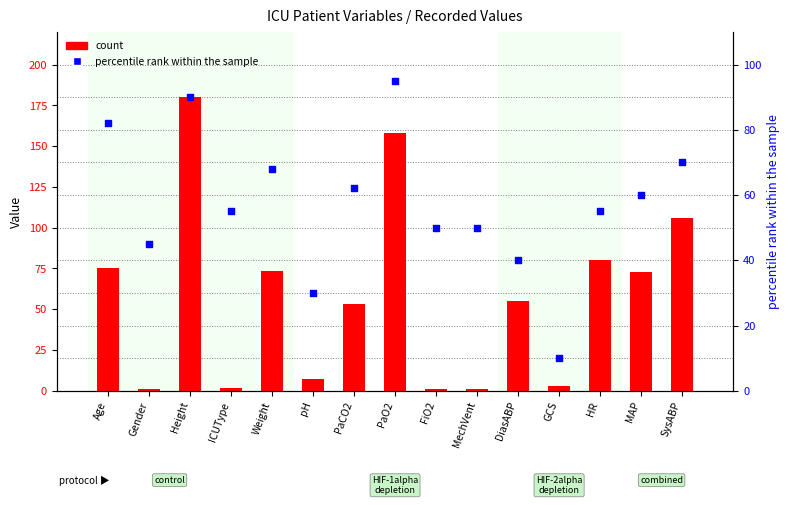

What is the total value across all series at PaO2?

253.0